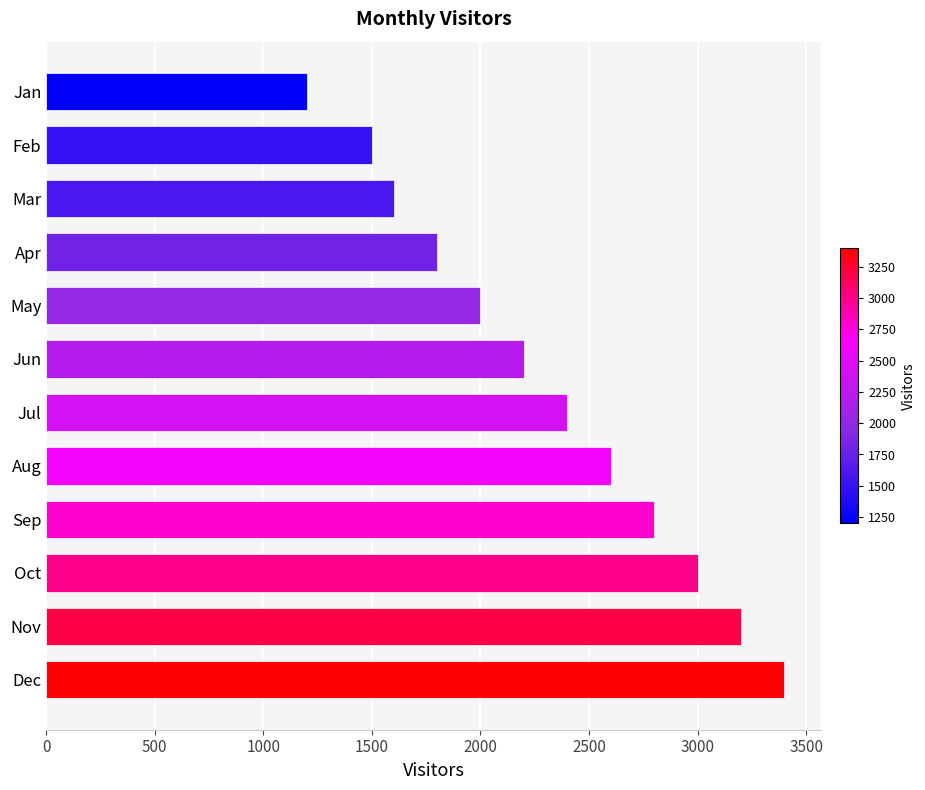

The value at Jan is 1200. True or false?

True